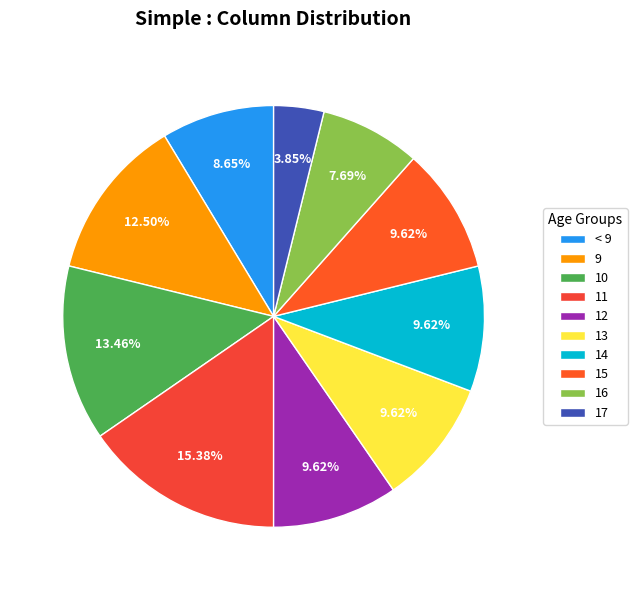

Count the number of slices in the pie.

10